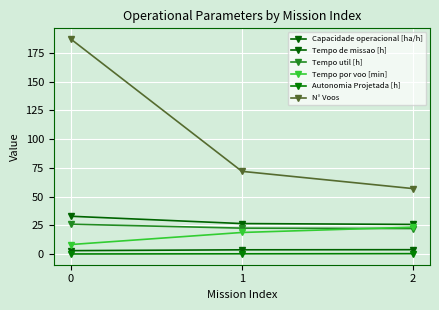

What is the sum of the N° Voos values at 2 and 0?

244.0